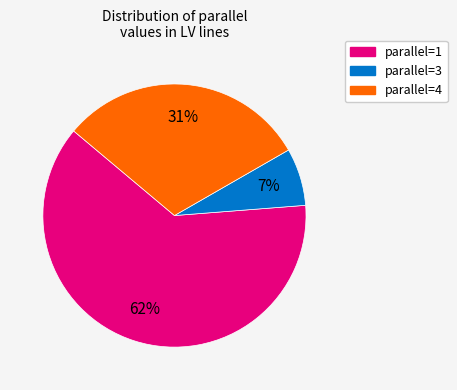

To the nearest percent, what is the difference between the largest and smallest slice percentages?

55%